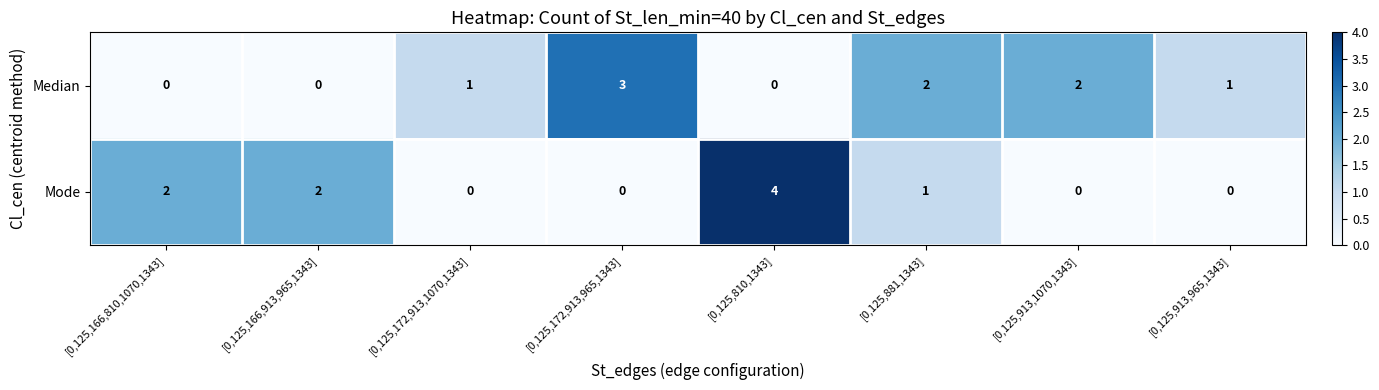

Count the number of categories in the chart.

8